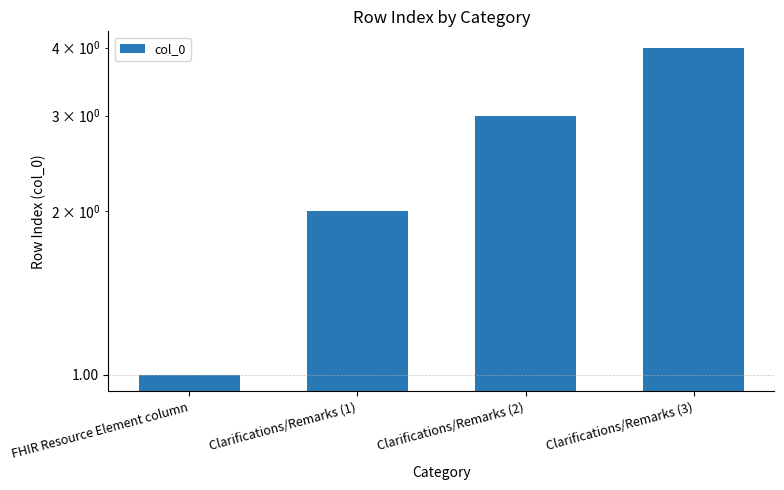

Approximately how many times larger is the value at FHIR Resource Element column compared to Clarifications/Remarks (3)?

0.2